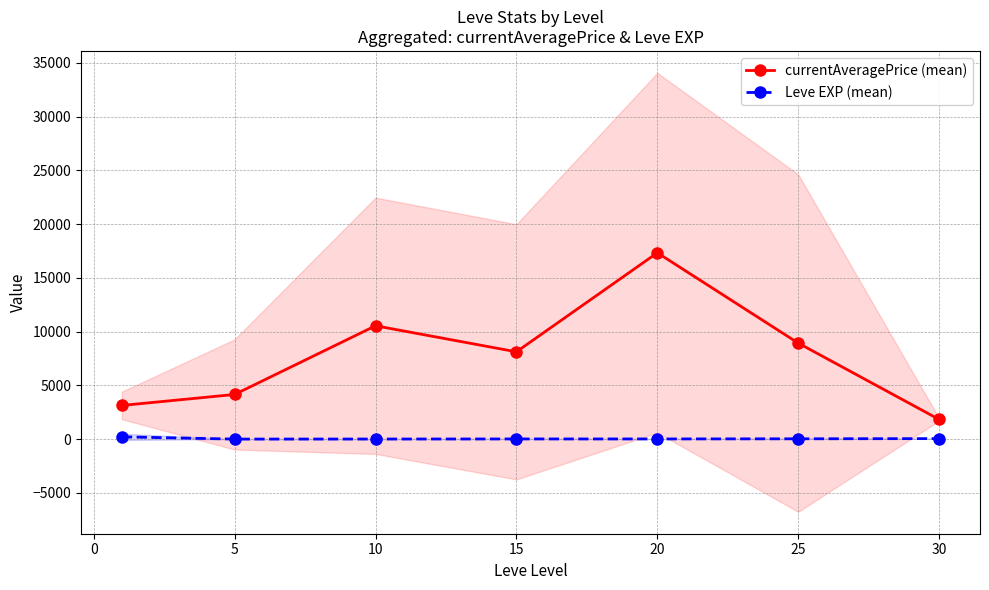

True or false: currentAveragePrice (mean) and Leve EXP (mean) intersect in this chart.

False